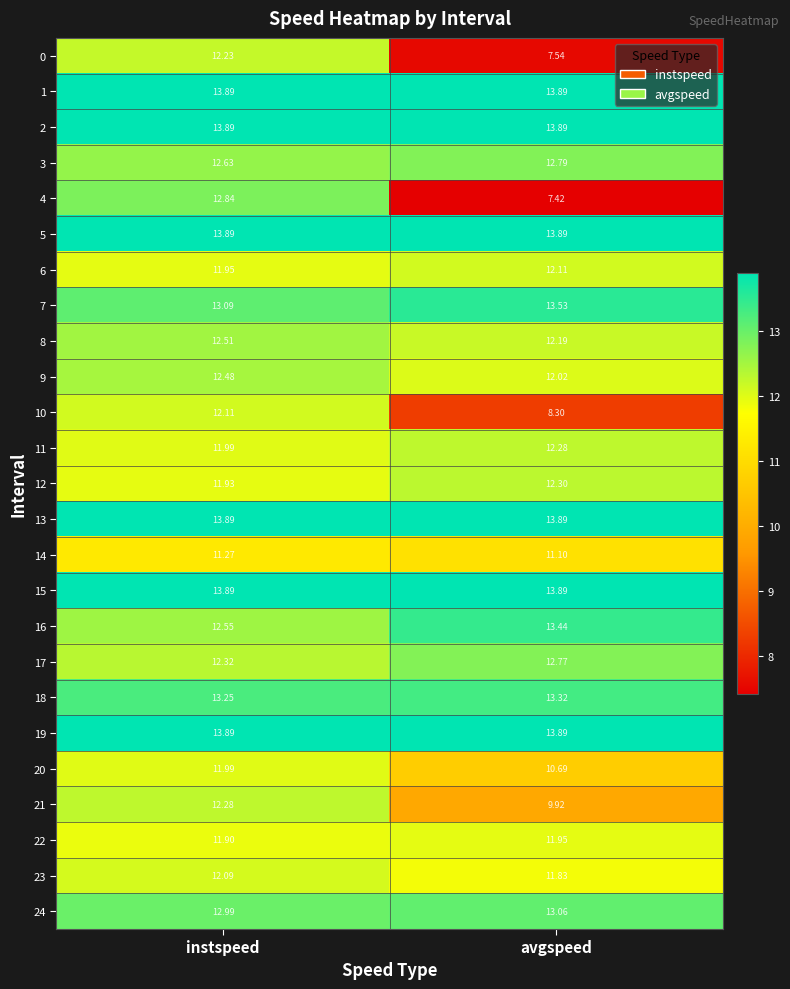

Is the value of 10 at instspeed greater than the value of 17 at instspeed?

No